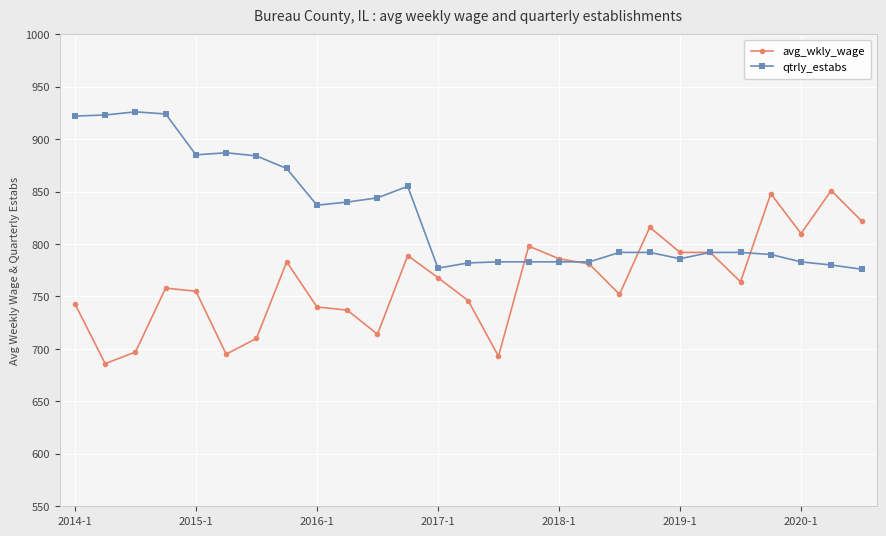

Which series has the largest total across all categories?

qtrly_estabs